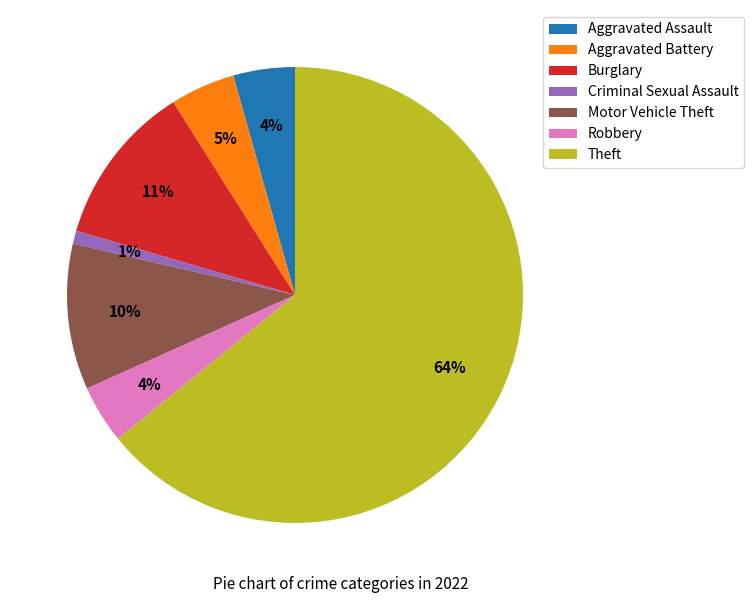

To the nearest percent, what portion does Aggravated Battery represent?

5%